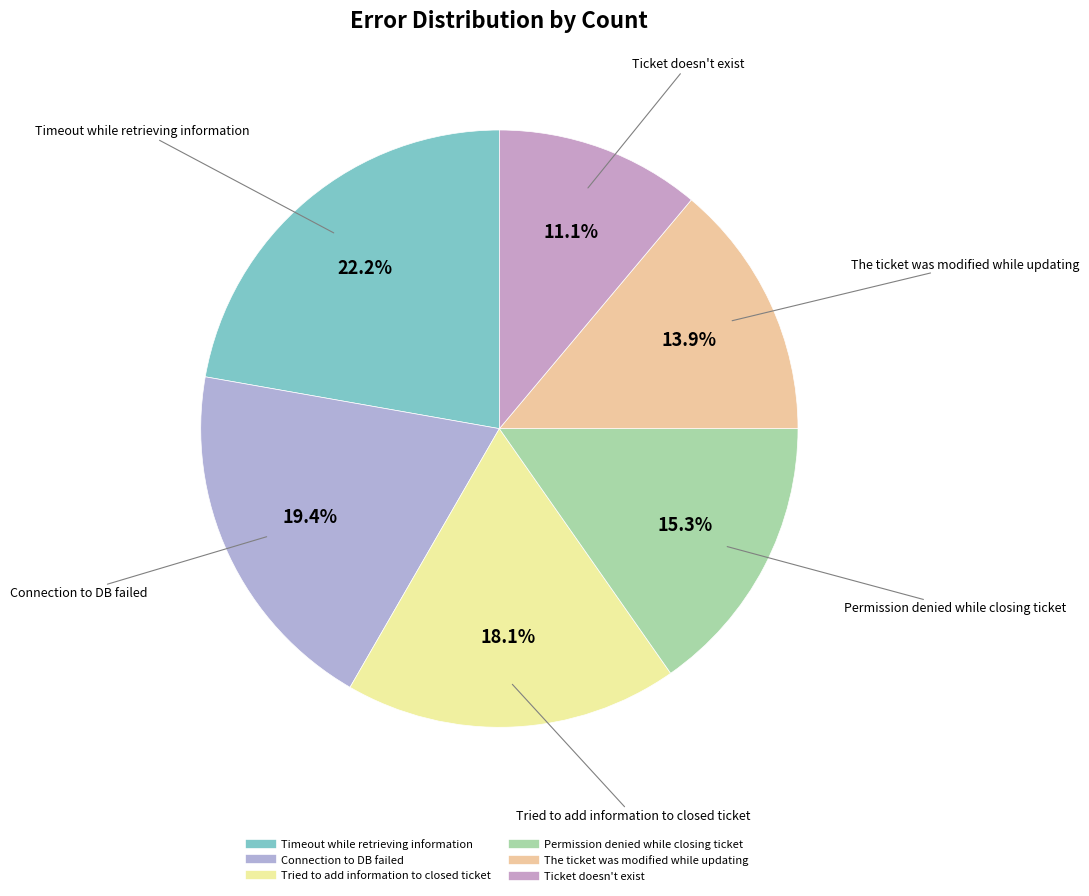

What is the change in value from Connection to DB failed to Permission denied while closing ticket?

-3